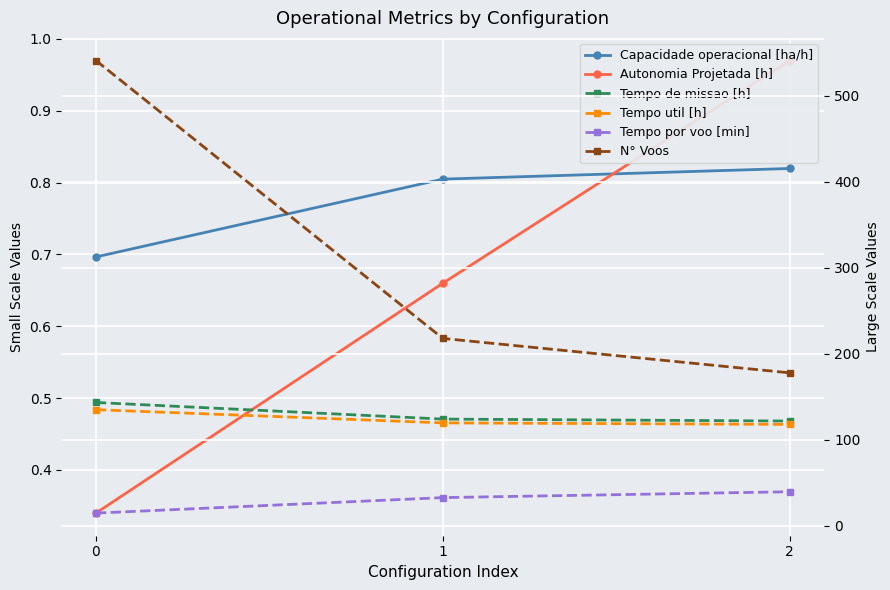

Between 2 and 1, which is larger?

2